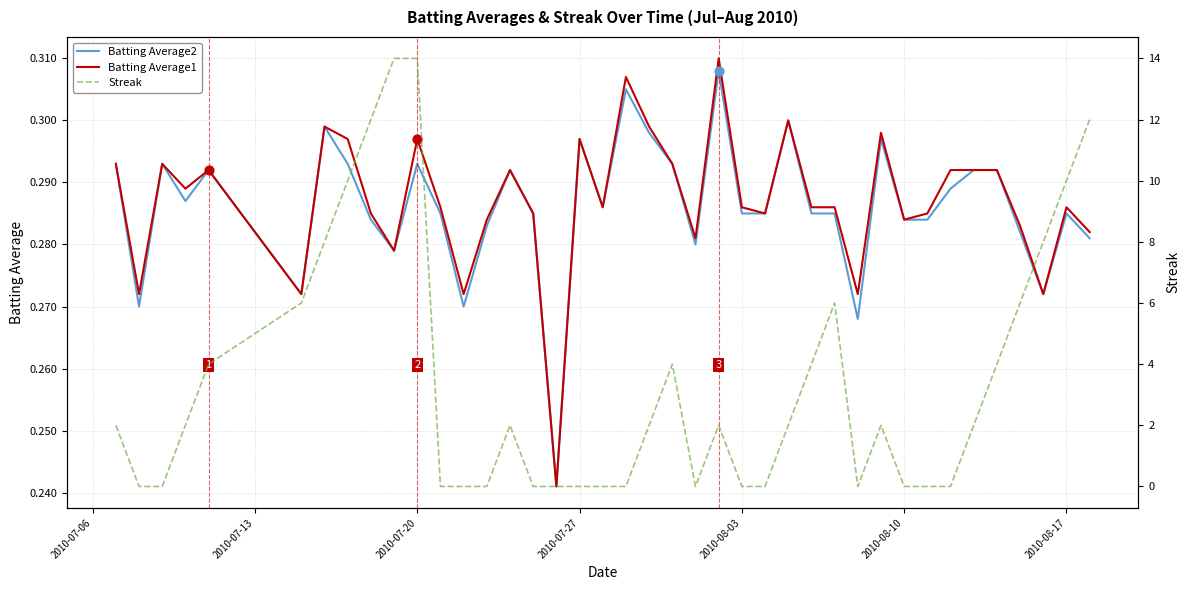

Is the value of Batting Average2 at 29 greater than the value of Streak at 17?

Yes